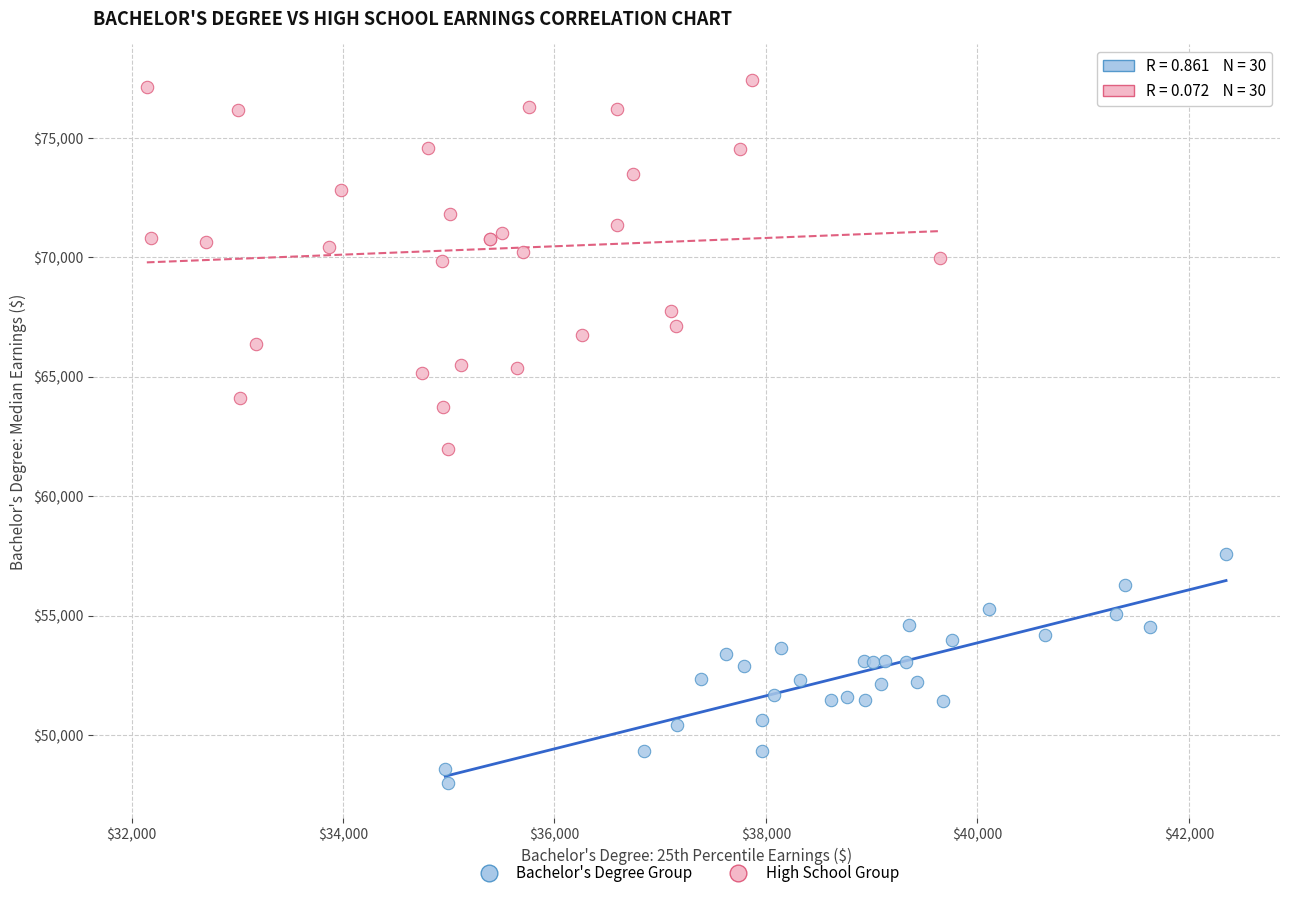

Which series has the widest spread of Y values?

High School Group